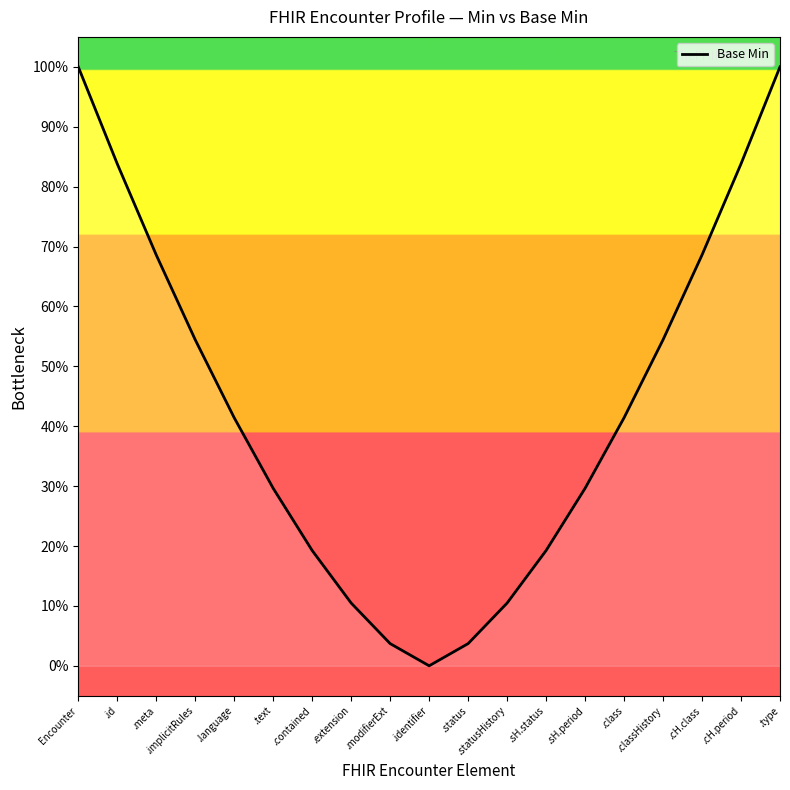

The value at .type is 1.0. True or false?

True